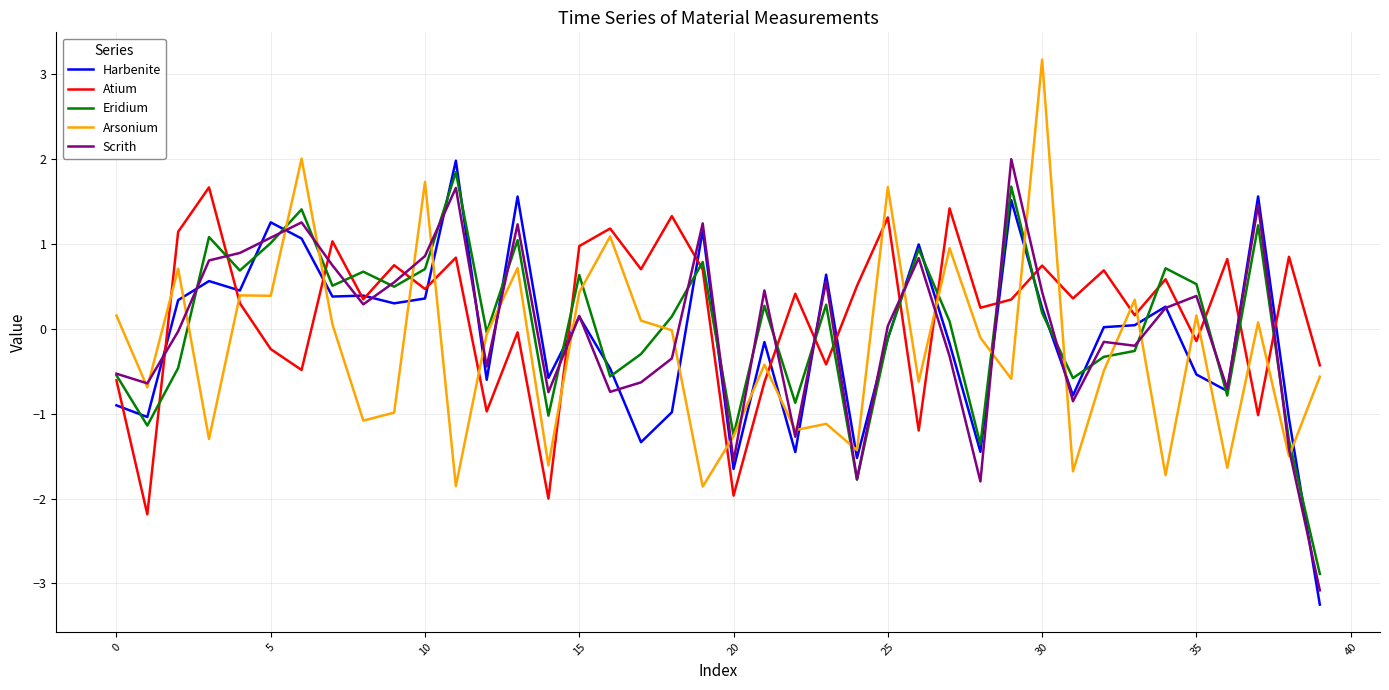

True or false: Arsonium and Atium intersect in this chart.

True